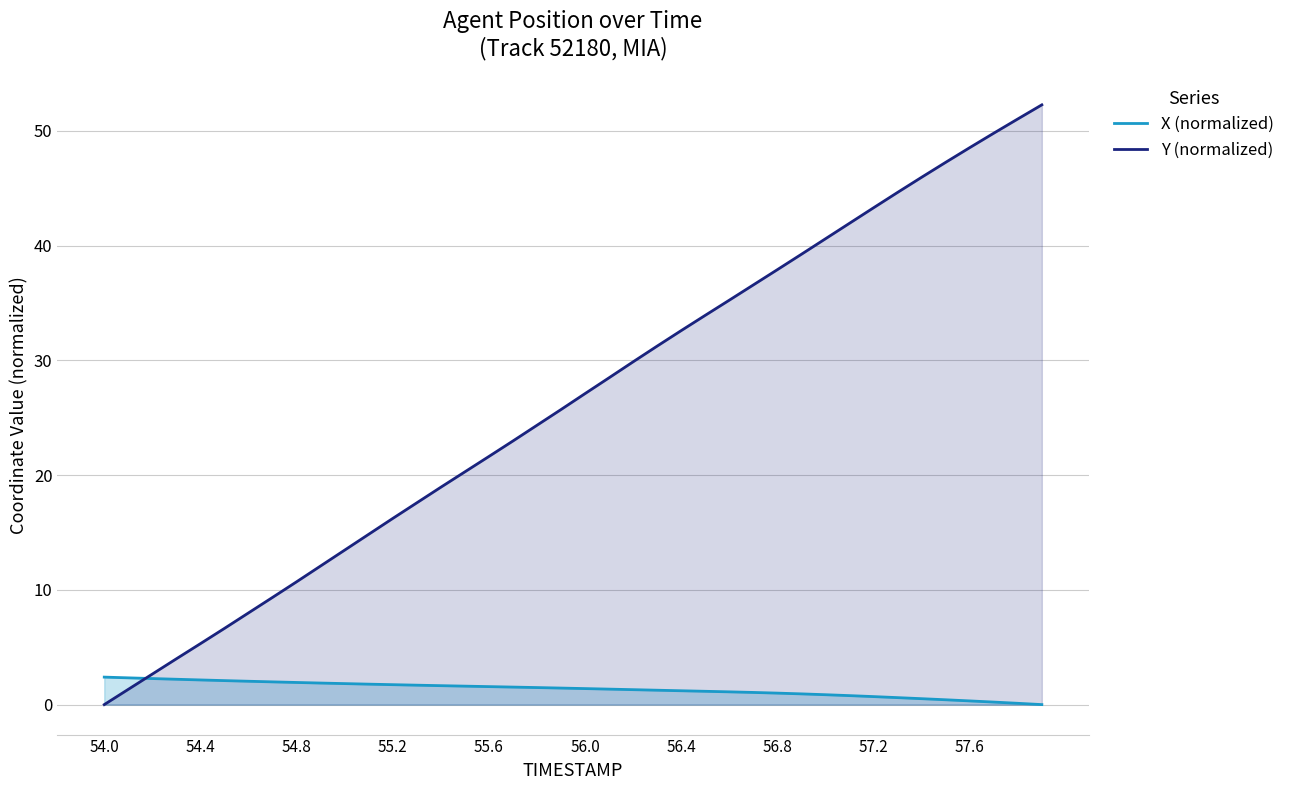

Reading right to left, extract all data points from this chart.

X (normalized): 0.0	0.1	0.2	0.3	0.4	0.5	0.6	0.7	0.8	0.9	0.9	1.0	1.1	1.1	1.2	1.2	1.3	1.3	1.3	1.4	1.4	1.5	1.5	1.6	1.6	1.6	1.7	1.7	1.8	1.8	1.9	1.9	2.0	2.0	2.1	2.1	2.2	2.3	2.3	2.4
Y (normalized): 52.3	51.0	49.8	48.5	47.2	46.0	44.6	43.3	41.9	40.6	39.2	37.9	36.6	35.2	33.9	32.6	31.2	29.9	28.5	27.1	25.7	24.3	23.0	21.6	20.3	18.9	17.6	16.2	14.8	13.5	12.1	10.7	9.3	8.0	6.6	5.3	4.0	2.7	1.3	0.0